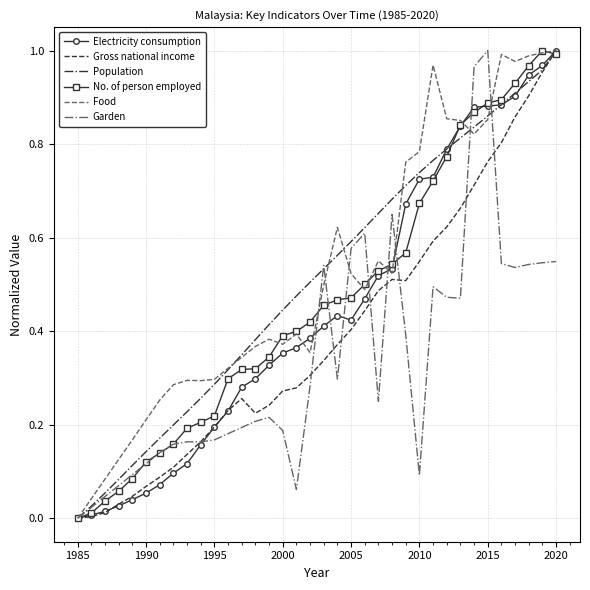

What is the average value of the No. of person employed series?

0.5